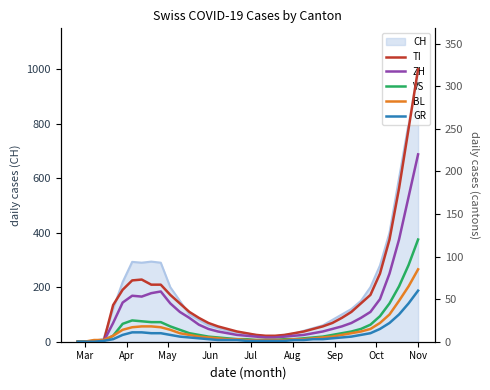

What is the highest value of the CH series?

1000